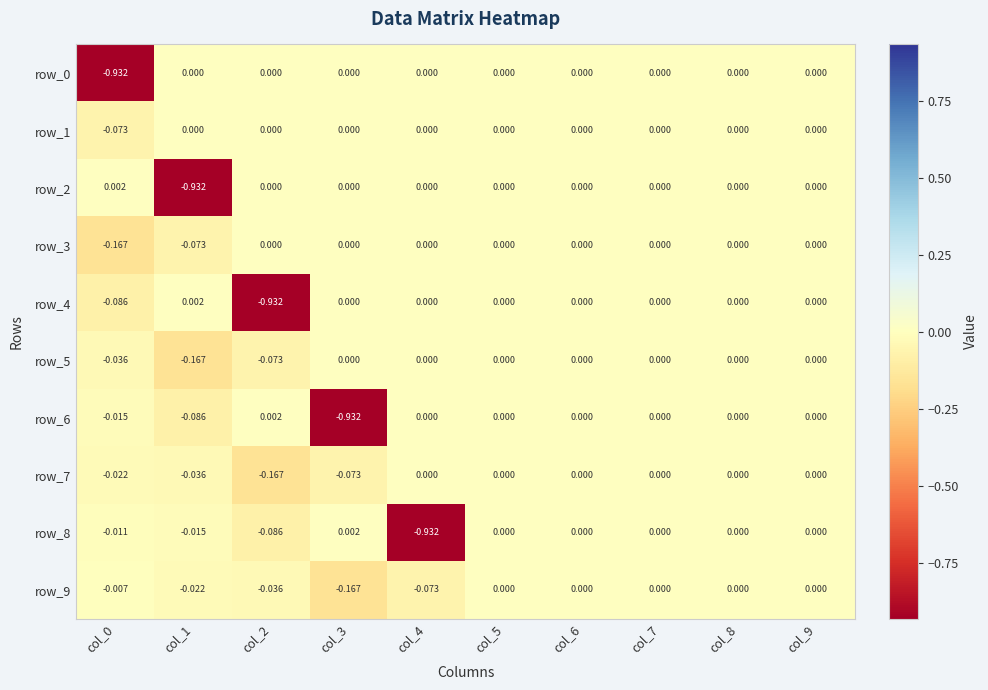

Which series has the largest total across all categories?

row_1